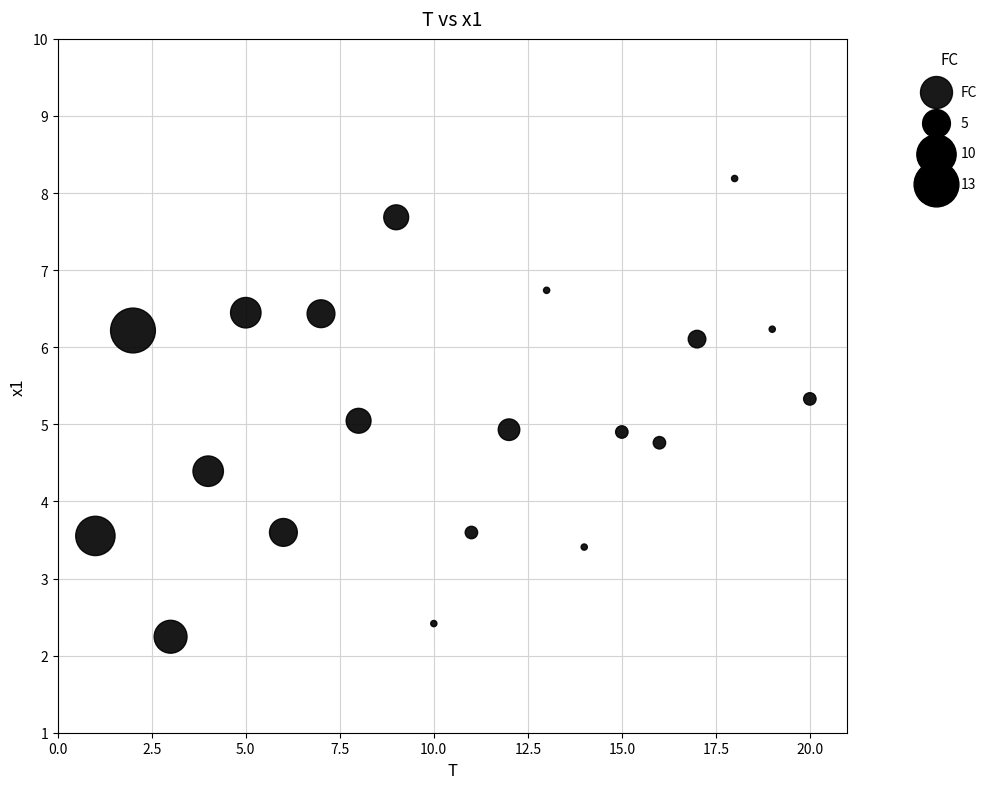

What is the range of Y values (max minus min)?

5.9